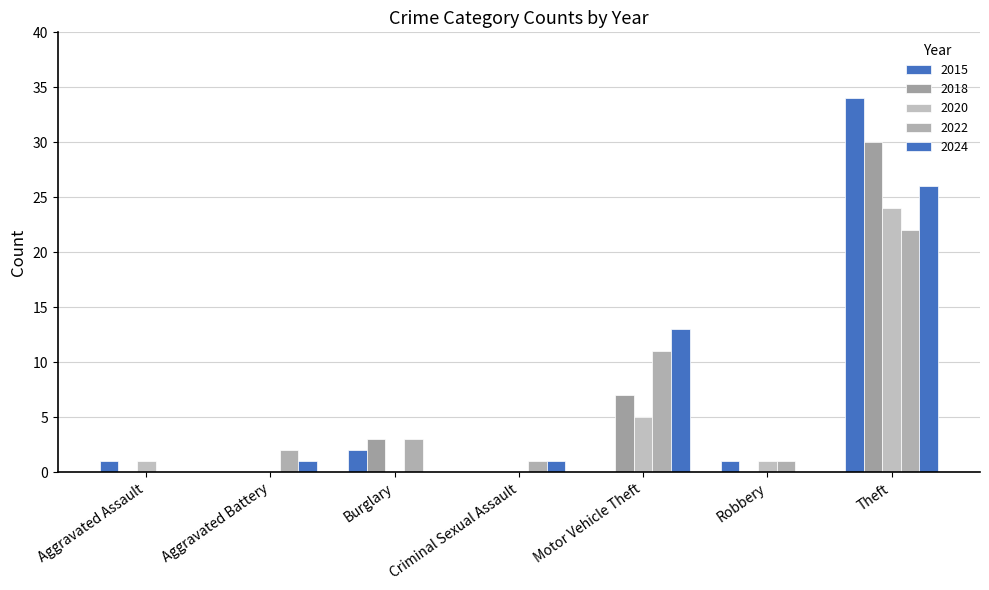

At which category is the sum across all series the highest?

Theft